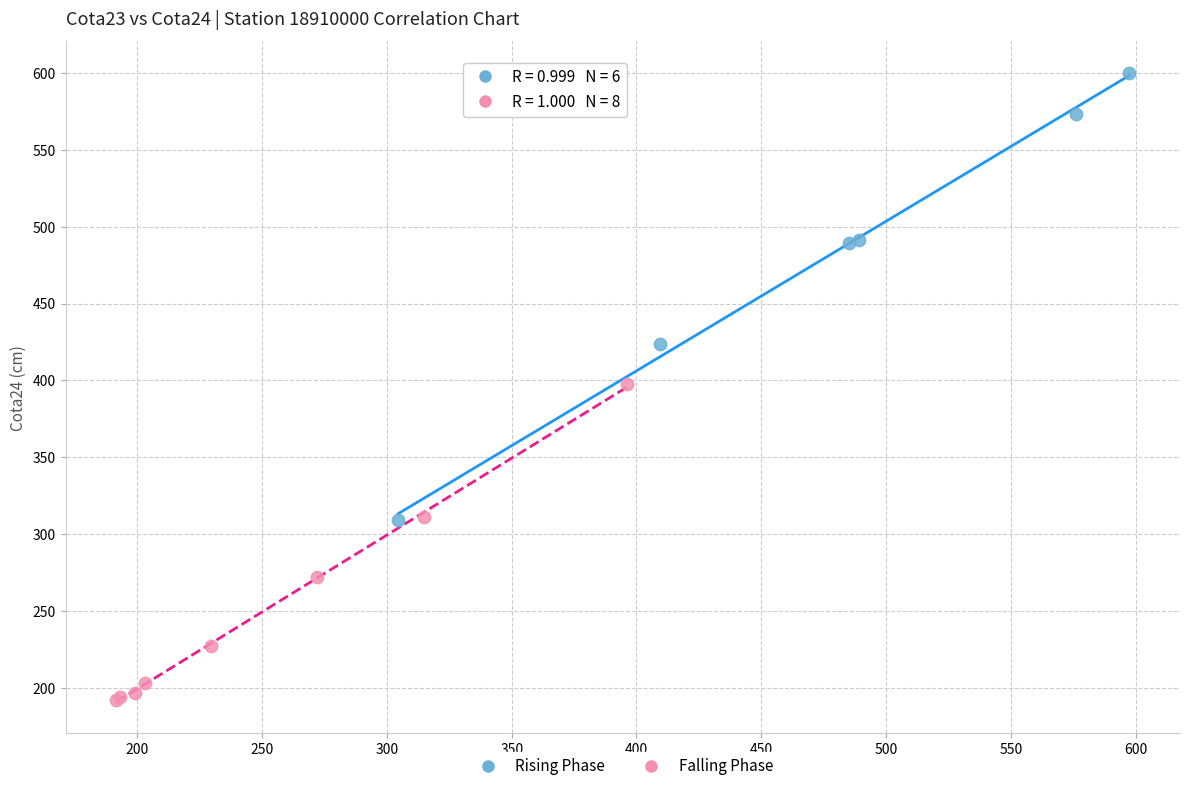

Which series reaches the maximum Y coordinate?

Rising Phase